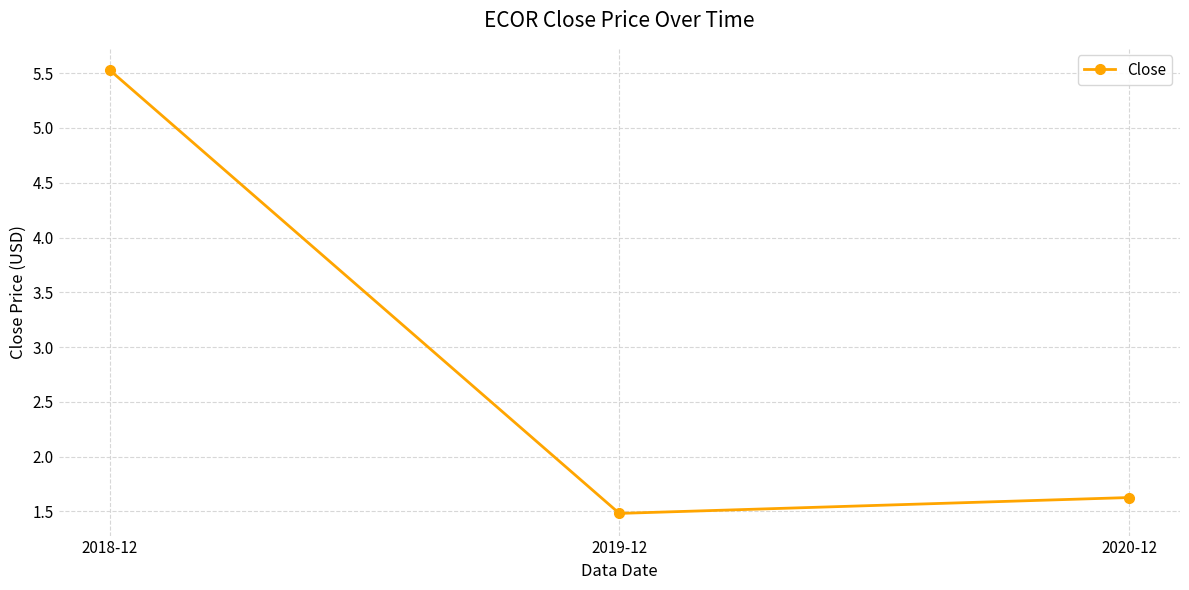

Count the values in the range 1 to 5.

2